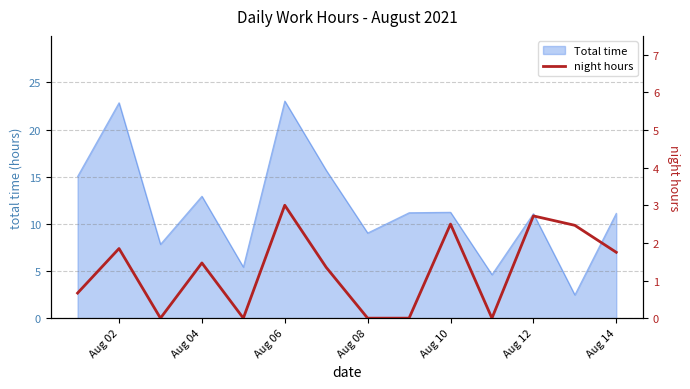

The value of Total time at Aug 12 is 4.3. True or false?

False